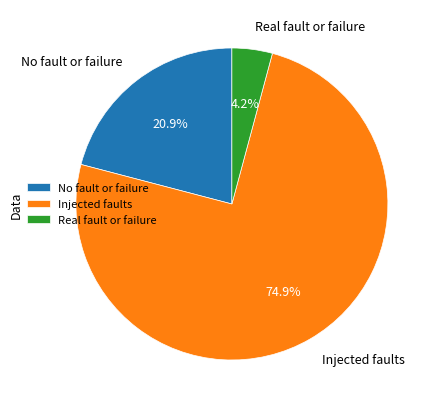

Rank the categories by value from highest to lowest.

Injected faults, No fault or failure, Real fault or failure